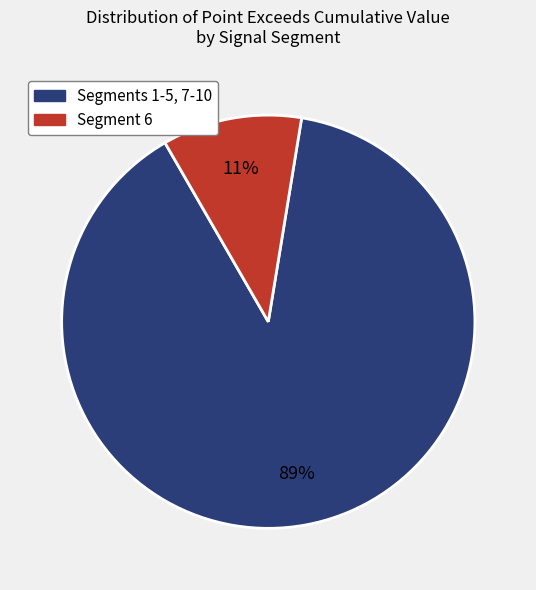

To the nearest percent, what is the average slice percentage?

50%